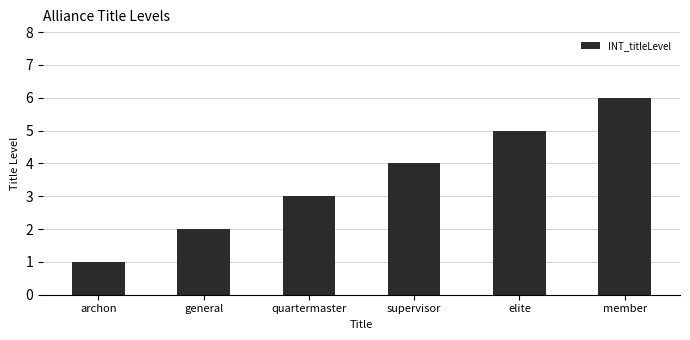

What is the change in value from quartermaster to supervisor?

+1